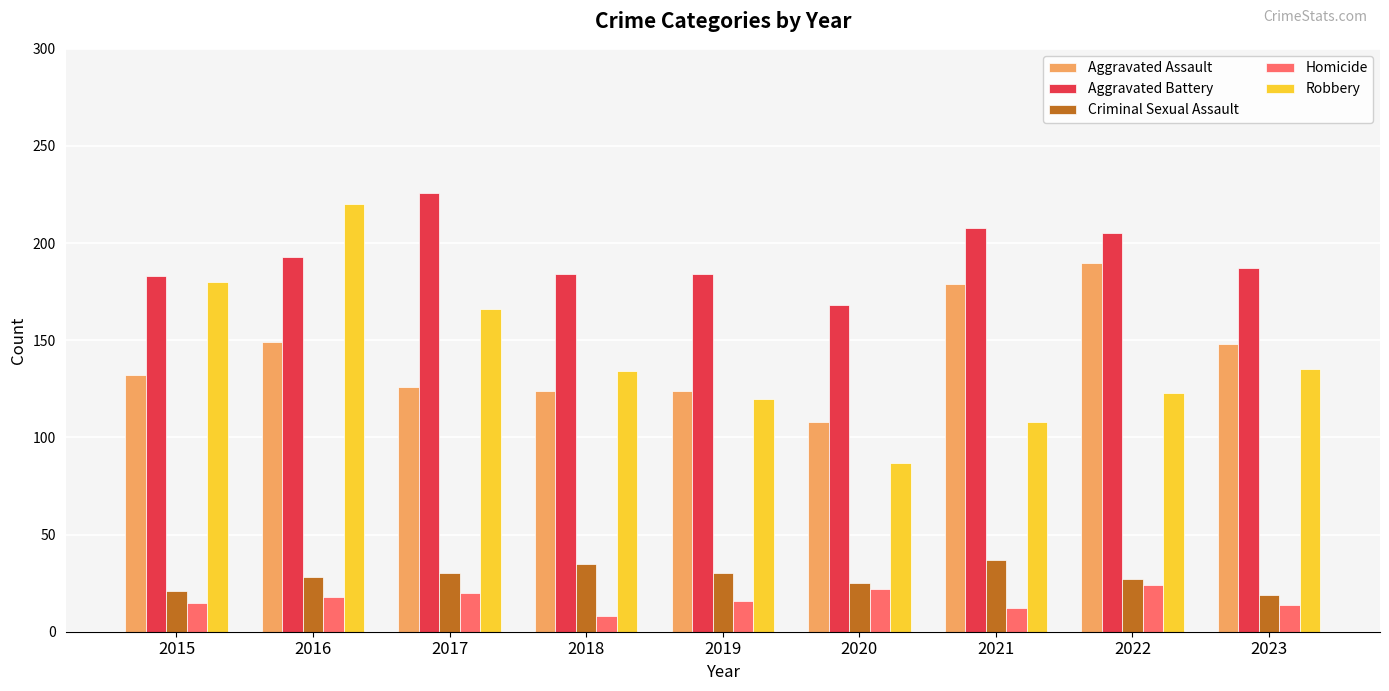

What is the value of the Aggravated Battery bar at the 7th from the left?

208